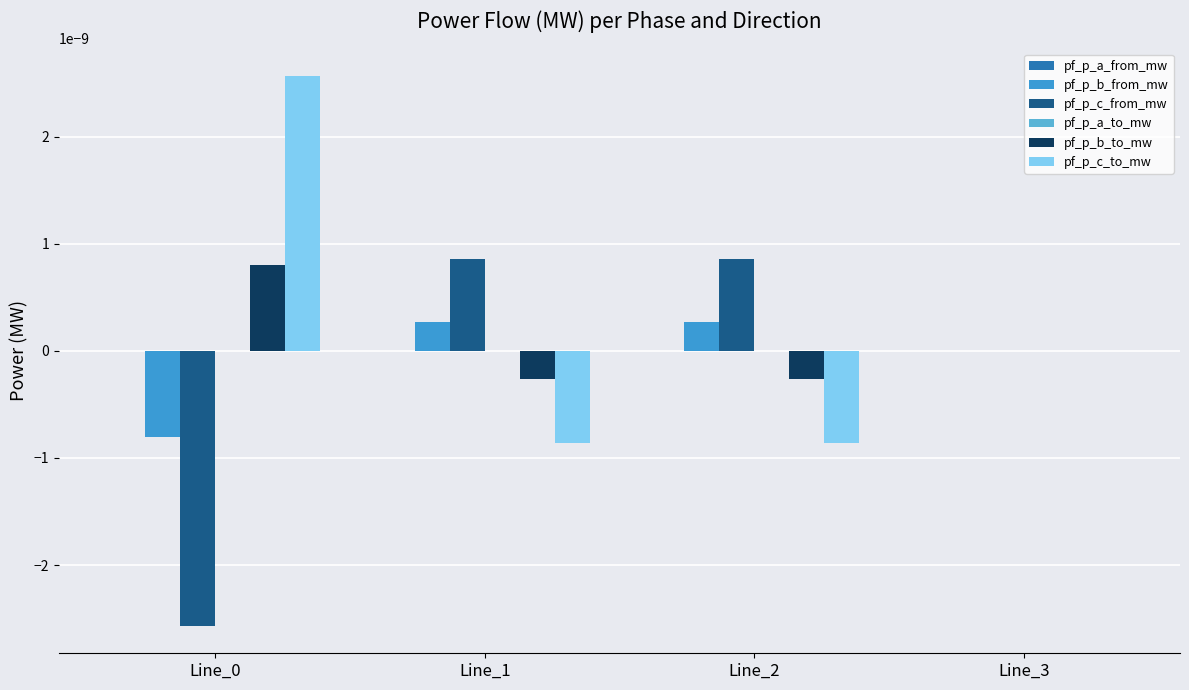

The pf_p_c_to_mw series shows -0.0 at Line_3. True or false?

True